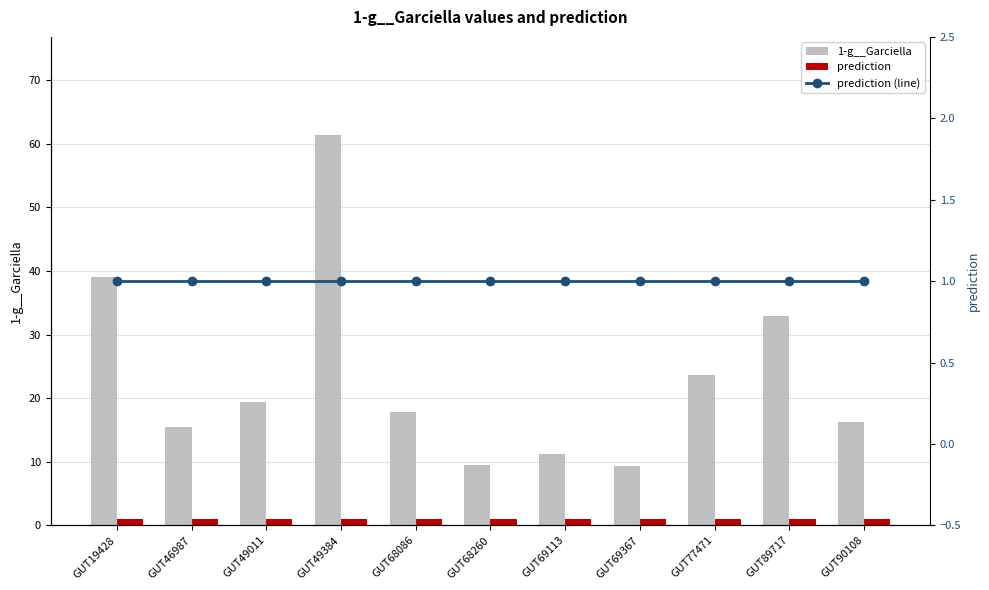

Where is prediction (line) nearest to the value 1?

GUT19428